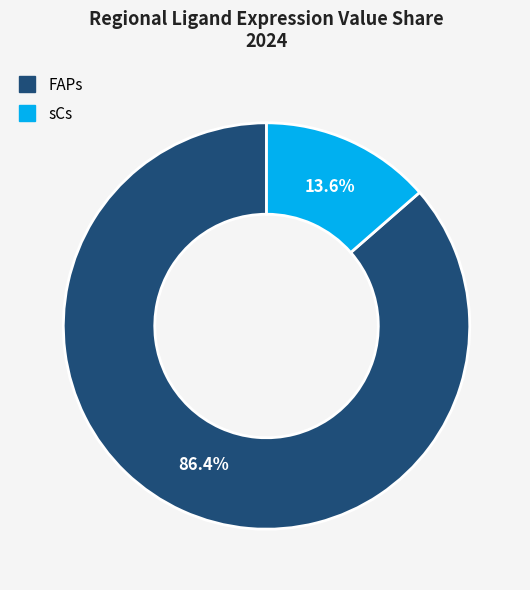

To the nearest percent, what portion does sCs represent?

14%